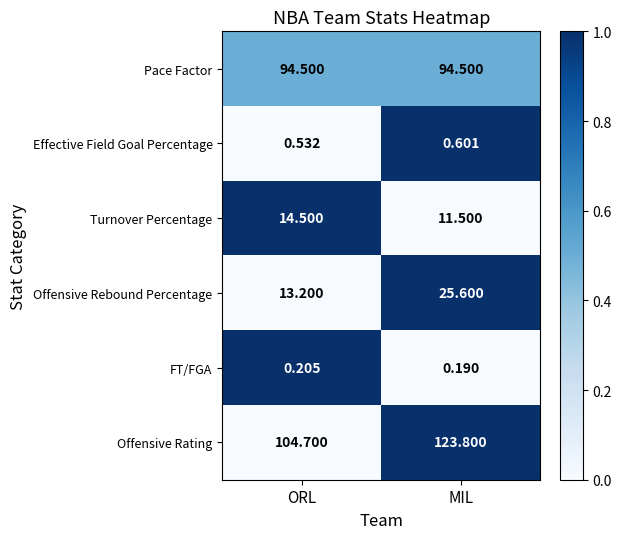

At MIL, list the series in order from largest to smallest.

Offensive Rating, Pace Factor, Offensive Rebound Percentage, Turnover Percentage, Effective Field Goal Percentage, FT/FGA